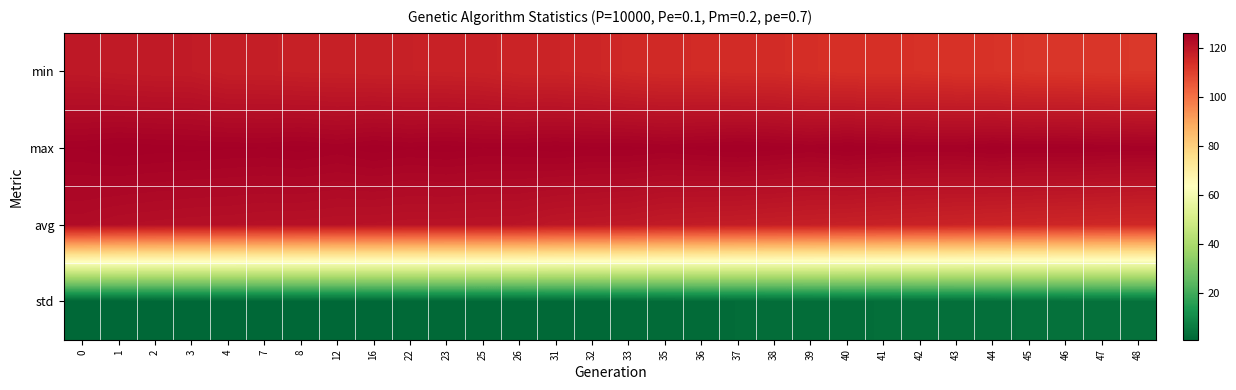

Reading left to right, what are all the values shown in this chart?

min: 0=119.5	1=119.0	2=118.8	3=118.8	4=117.9	7=117.9	8=117.6	12=117.6	16=117.4	22=117.3	23=117.2	25=117.1	26=116.4	31=116.4	32=116.1	33=115.2	35=114.9	36=114.8	37=114.6	38=114.5	39=114.0	40=113.5	41=113.5	42=113.4	43=113.0	44=112.9	45=112.3	46=112.3	47=112.1	48=111.9
max: 0=125.7	1=126.1	2=125.9	3=125.8	4=125.7	7=125.7	8=125.9	12=125.5	16=126.0	22=125.7	23=125.9	25=125.7	26=125.7	31=125.9	32=125.8	33=125.8	35=125.6	36=125.8	37=126.1	38=125.9	39=125.6	40=126.1	41=125.8	42=125.6	43=125.6	44=125.9	45=125.8	46=125.9	47=125.7	48=125.5
avg: 0=122.8	1=122.2	2=122.0	3=121.8	4=121.7	7=121.5	8=121.4	12=121.2	16=121.1	22=120.9	23=120.8	25=120.7	26=120.7	31=119.9	32=119.7	33=119.4	35=118.9	36=118.6	37=118.3	38=118.1	39=117.8	40=117.5	41=117.2	42=116.9	43=116.7	44=116.4	45=116.1	46=115.9	47=115.6	48=115.4
std: 0=0.9	1=0.9	2=1.0	3=1.1	4=1.1	7=1.2	8=1.2	12=1.3	16=1.3	22=1.4	23=1.4	25=1.5	26=1.5	31=1.7	32=1.8	33=1.9	35=2.2	36=2.3	37=2.4	38=2.5	39=2.6	40=2.8	41=2.9	42=3.0	43=3.2	44=3.3	45=3.4	46=3.5	47=3.6	48=3.7